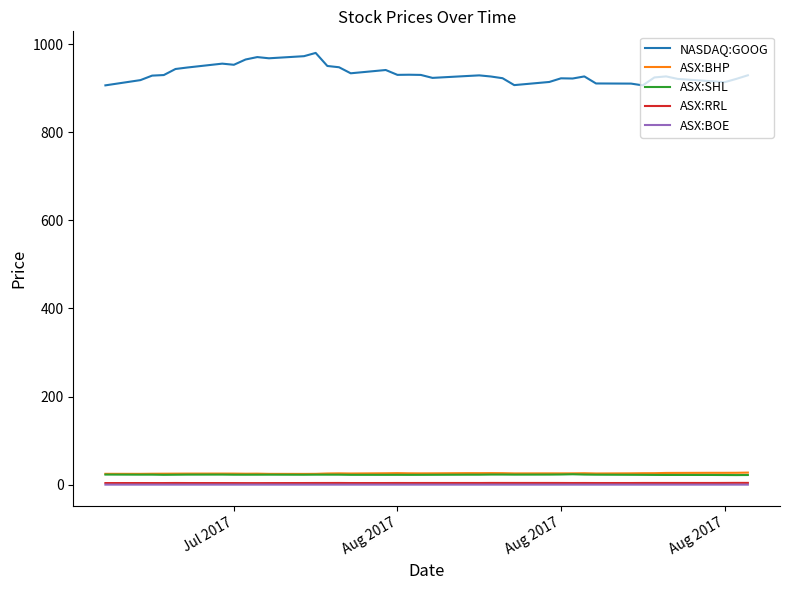

What is the difference between the maximum and minimum values in the NASDAQ:GOOG series?

73.7